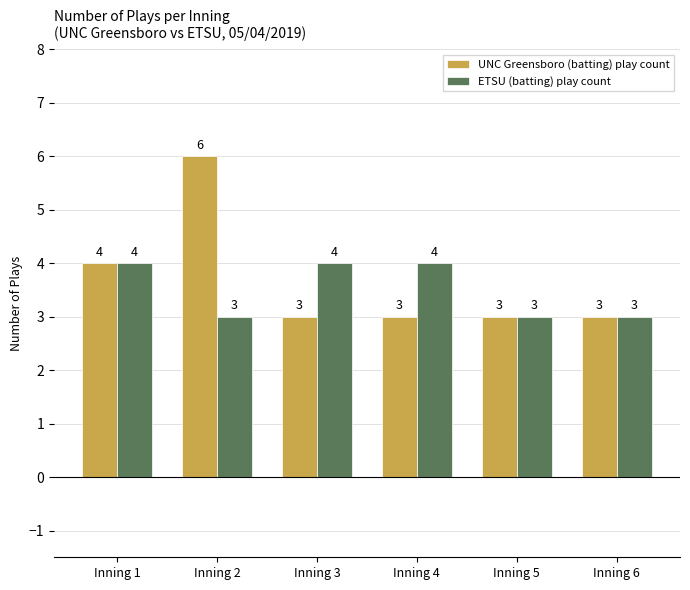

What is the lowest value of the ETSU (batting) play count series?

3